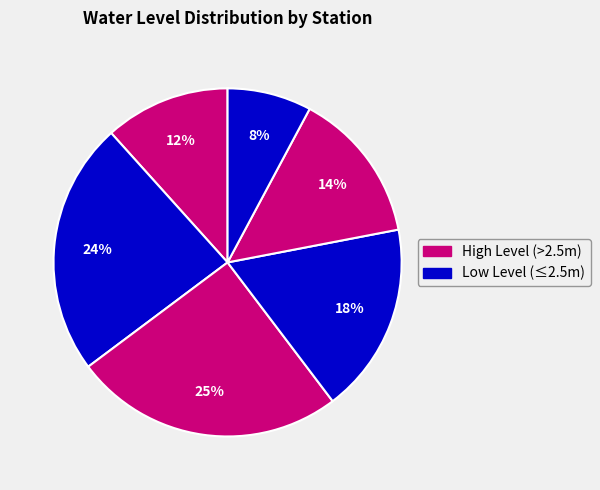

How many segments does this pie chart have?

6